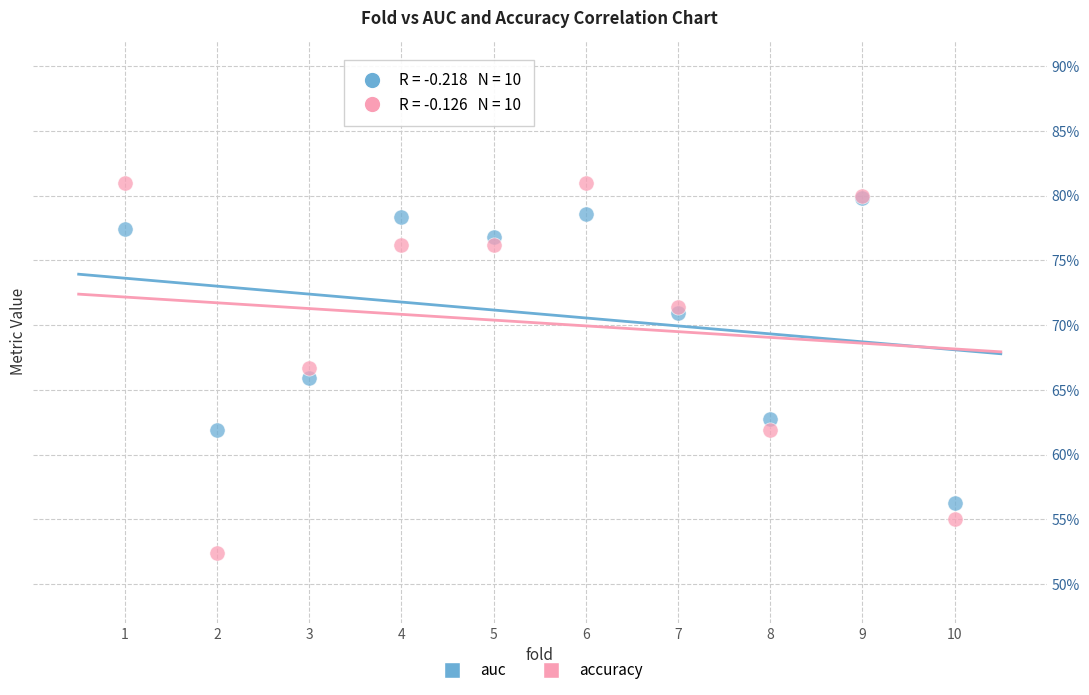

What are all the series names shown in the legend?

auc, accuracy